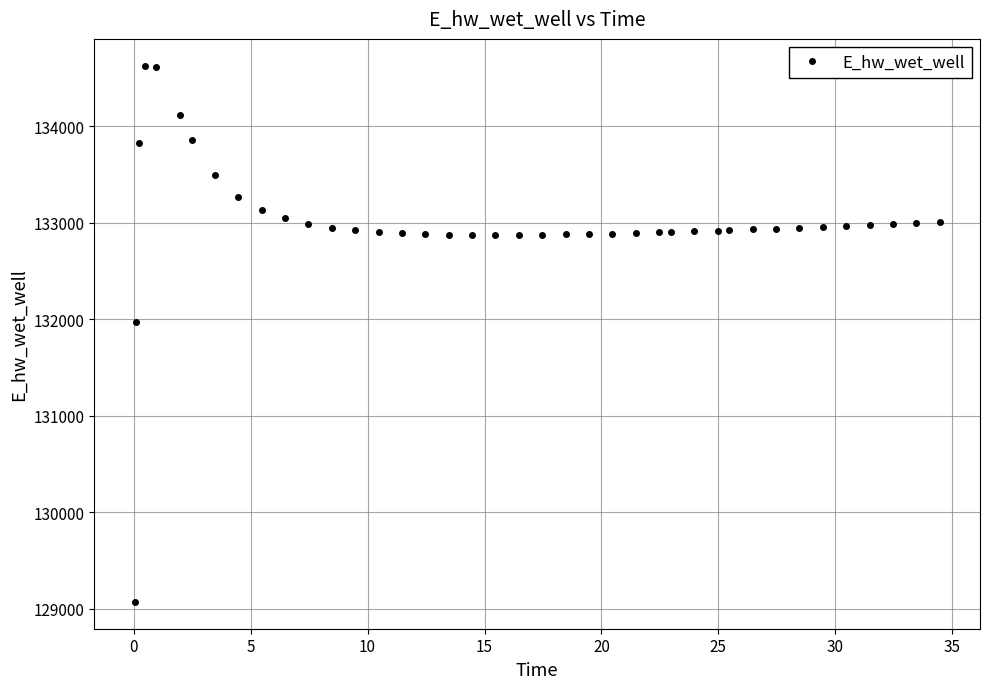

What is the maximum value shown in the chart?

134628.1